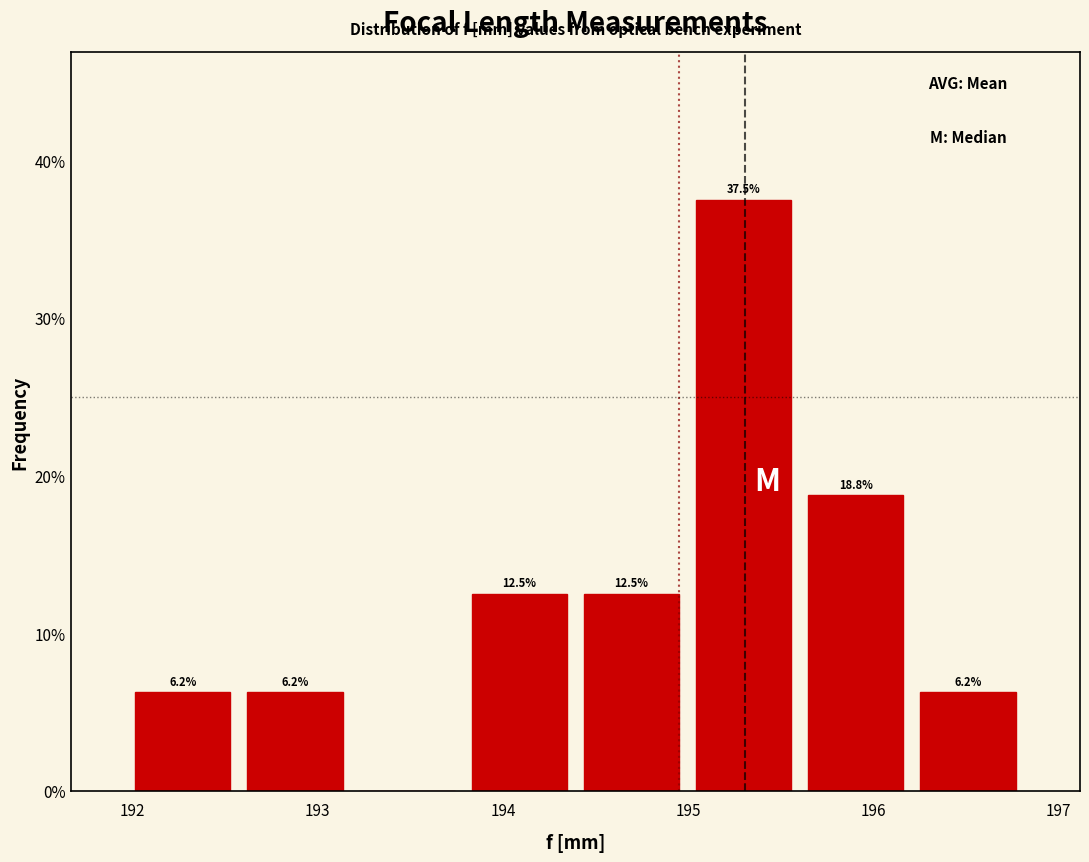

Which range on the x-axis has the tallest bar?

195.0 to 195.6